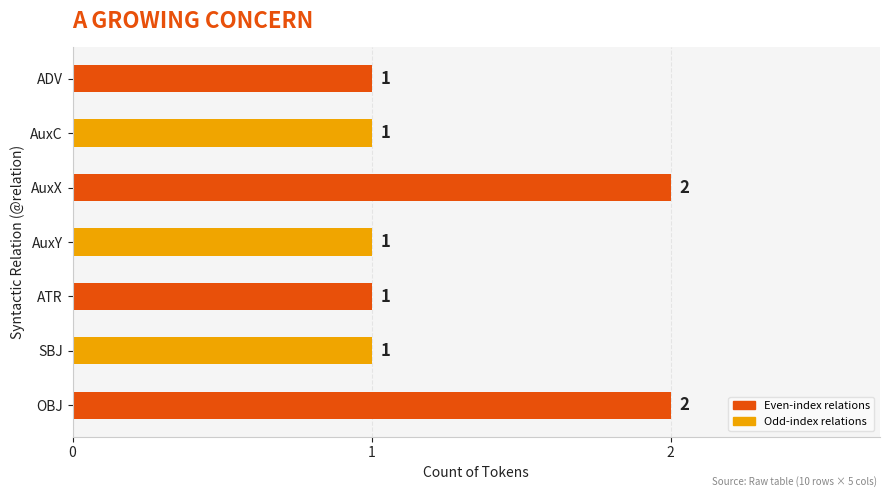

Does the chart contain any negative values?

No